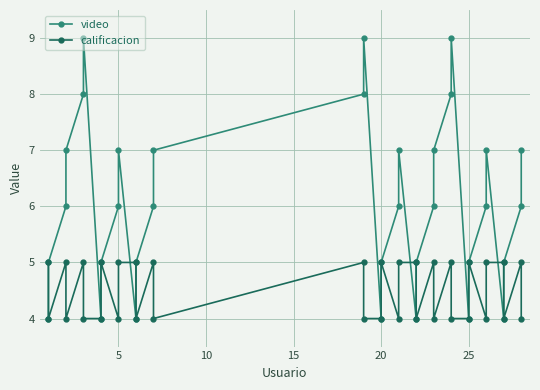

Is this an area chart (filled region under the line)?

No